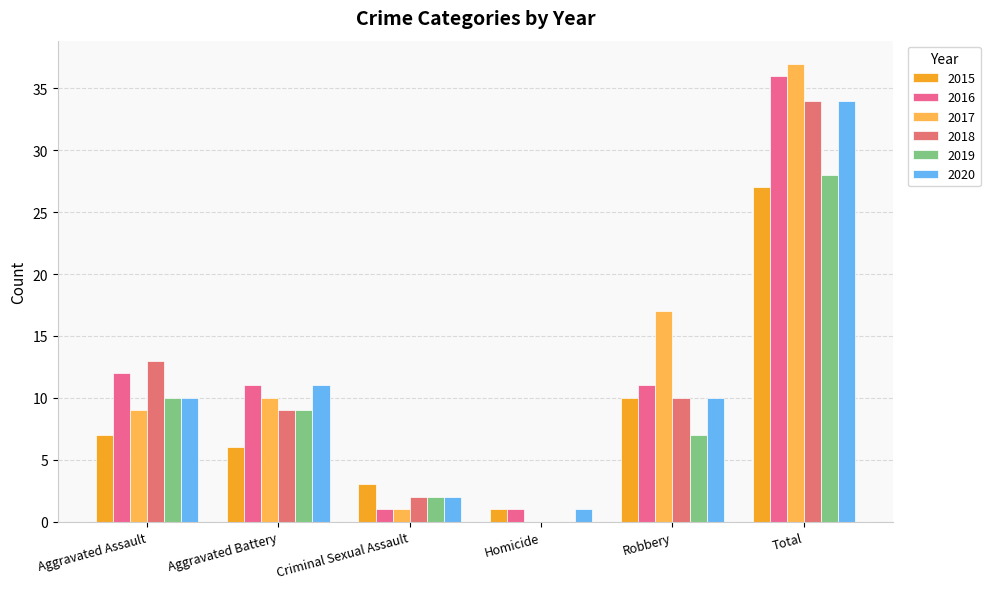

What is the sum of all 2016 values?

72